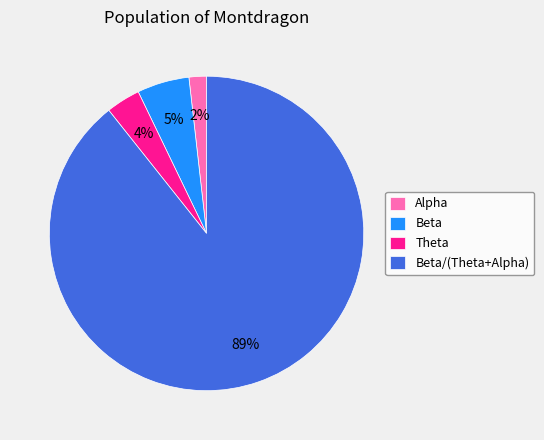

To the nearest percent, what is the average slice percentage?

25%